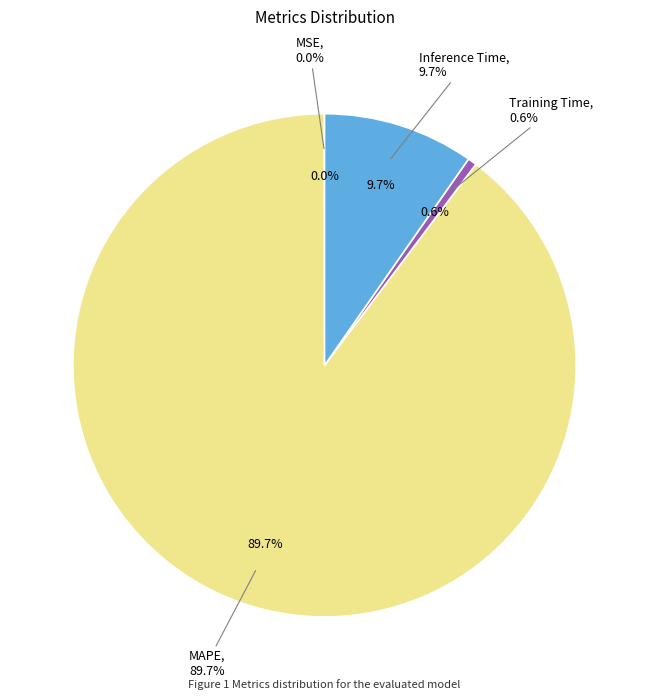

Which category has the biggest portion of the pie?

MAPE